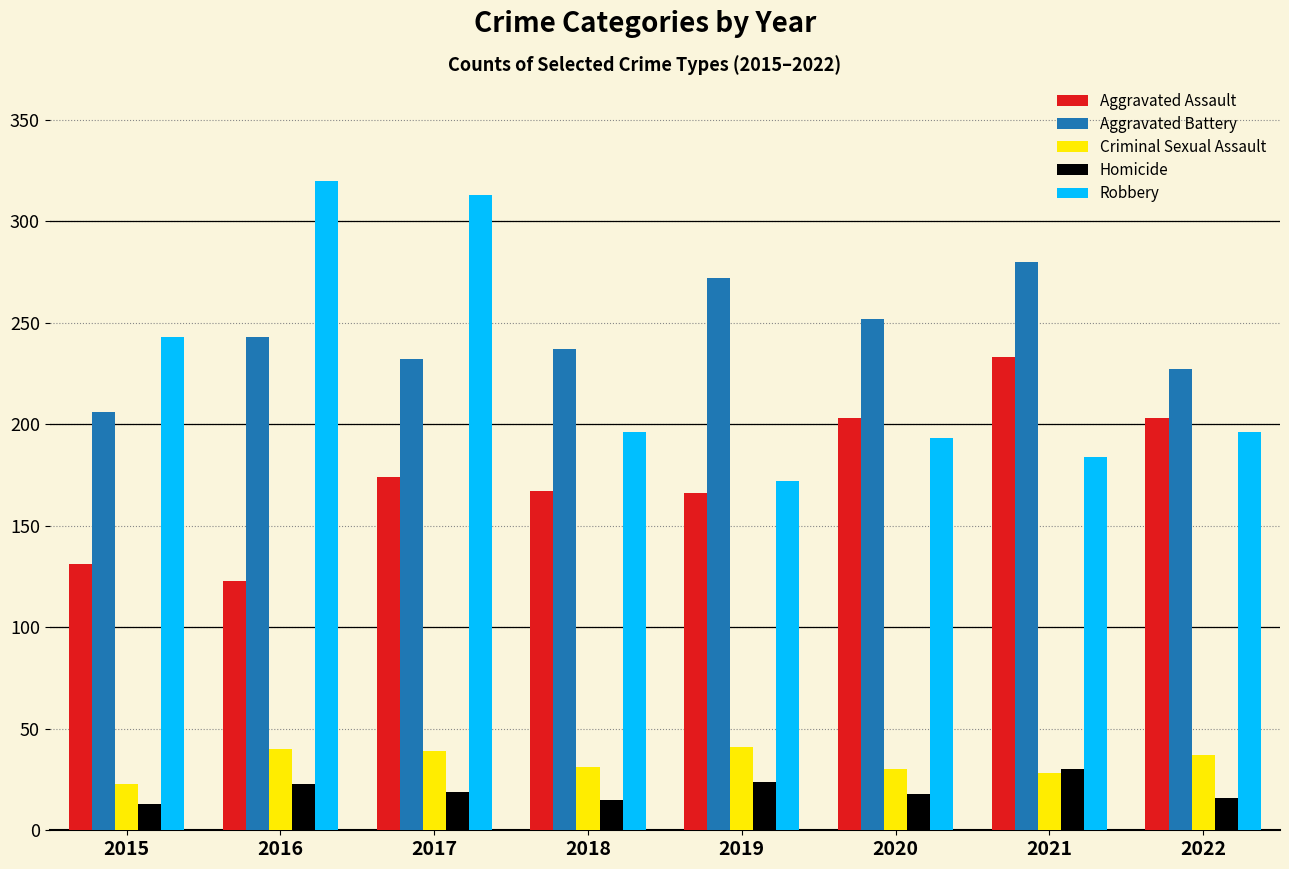

What is the difference between the Aggravated Assault values at 2019 and 2017?

8